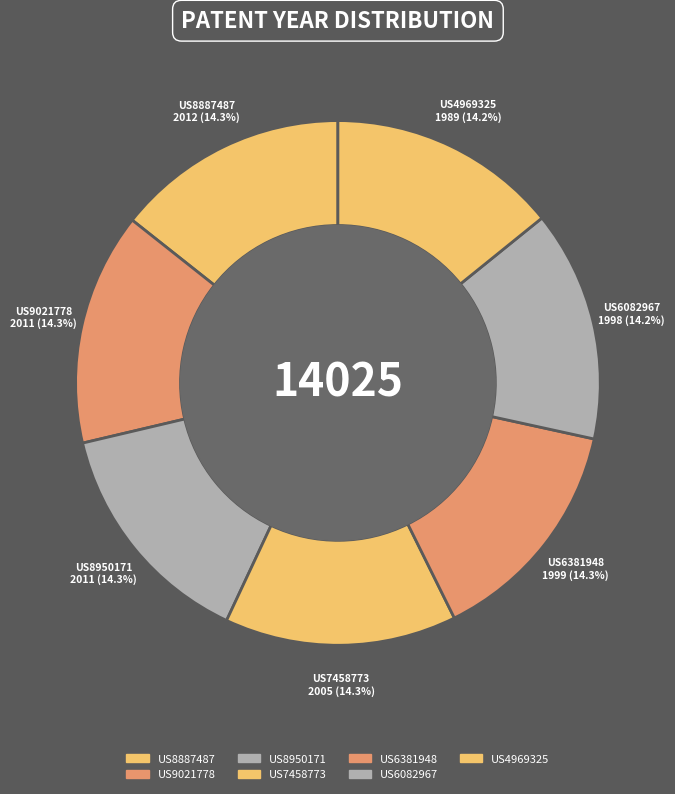

Rank the categories by value from highest to lowest.

US8887487, US9021778, US8950171, US7458773, US6381948, US6082967, US4969325